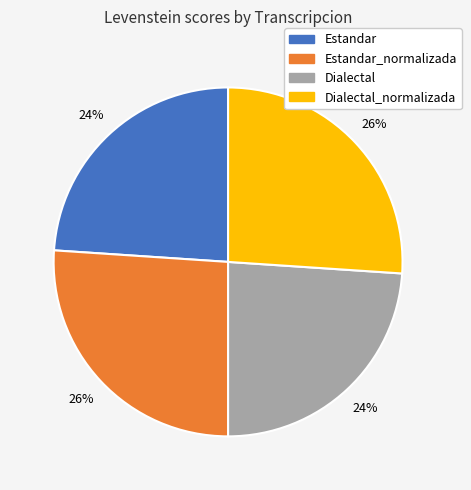

Which has a higher value, Estandar or Estandar_normalizada?

Estandar_normalizada